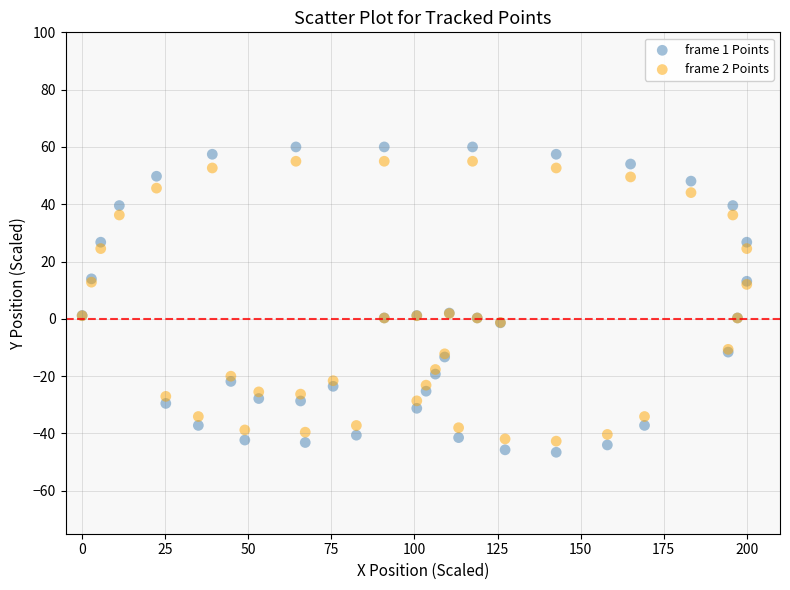

Which series has the widest spread of Y values?

frame 1 Points